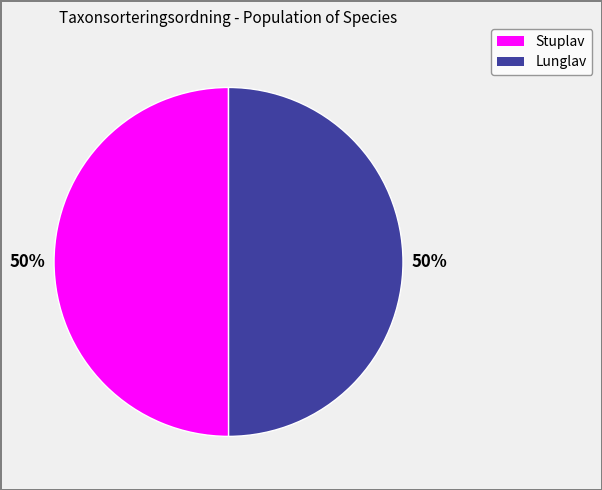

Which category has the biggest portion of the pie?

Stuplav (17279882)